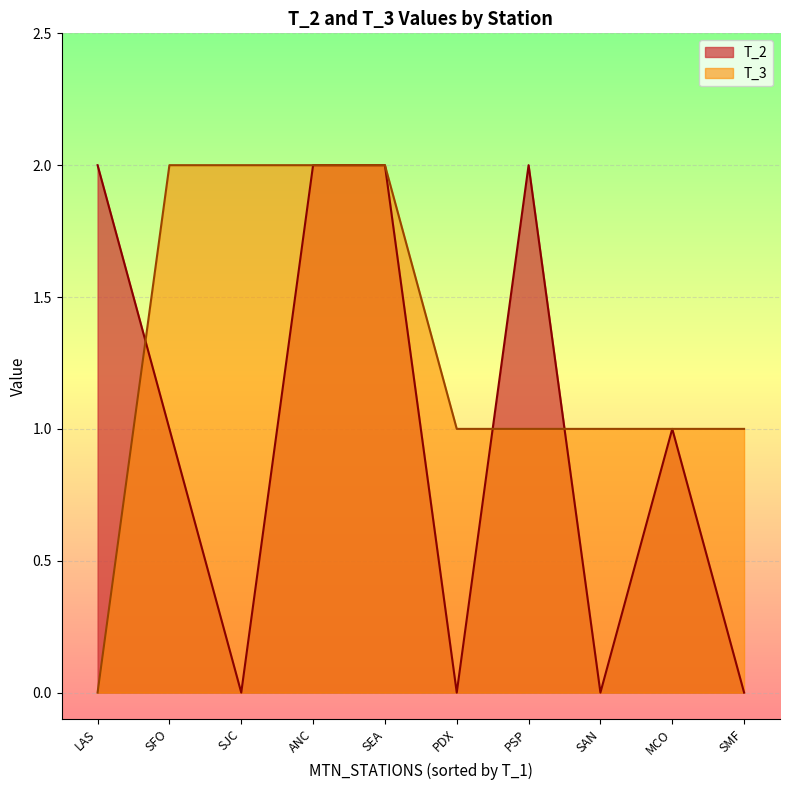

How many lines are shown in the chart?

2